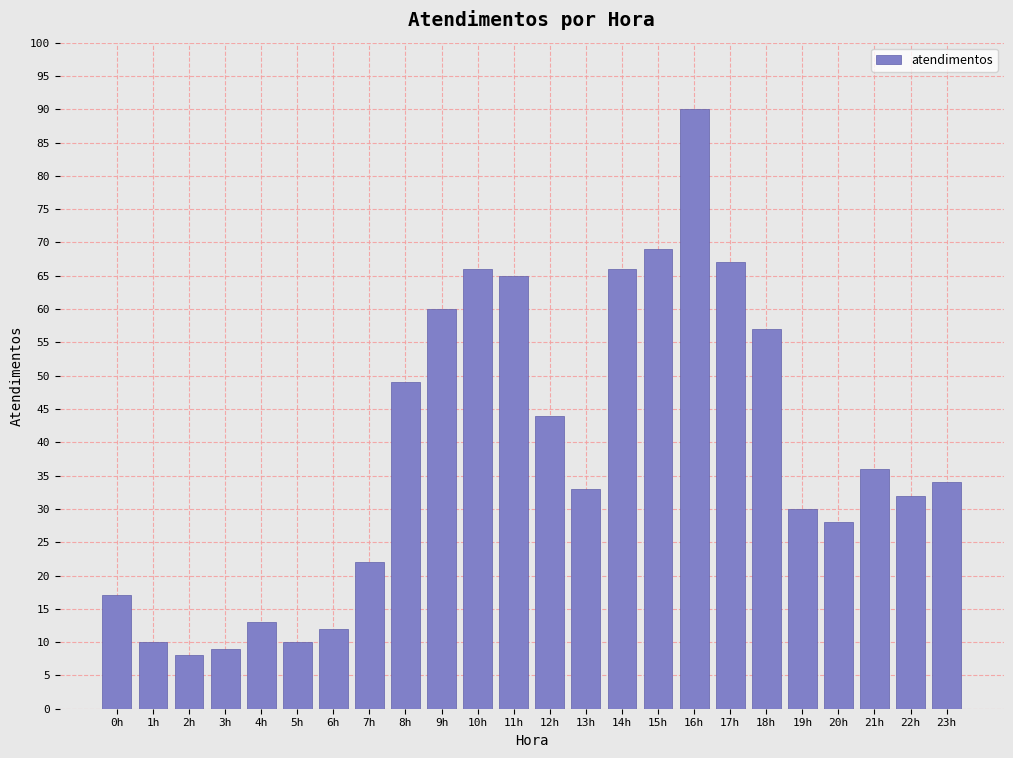

Reading left to right, list all the values displayed in this chart.

0h=17	1h=10	2h=8	3h=9	4h=13	5h=10	6h=12	7h=22	8h=49	9h=60	10h=66	11h=65	12h=44	13h=33	14h=66	15h=69	16h=90	17h=67	18h=57	19h=30	20h=28	21h=36	22h=32	23h=34